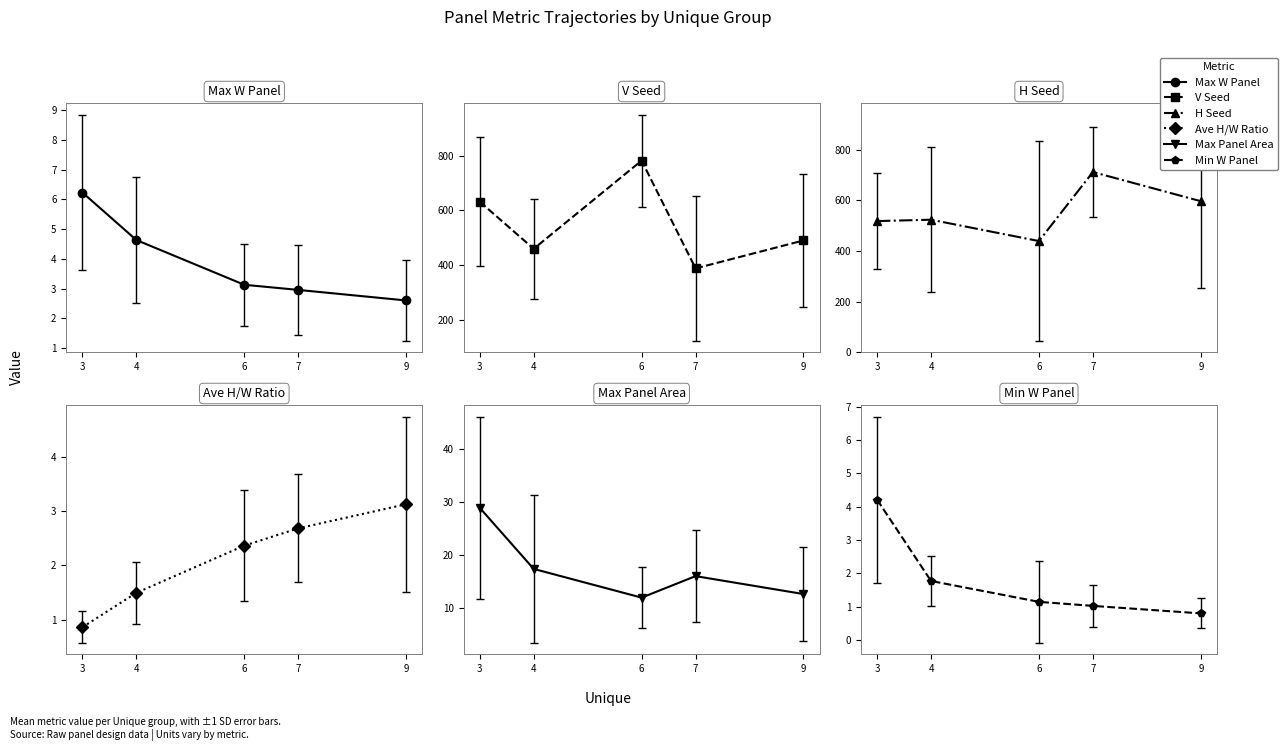

Which series has the largest total across all categories?

H Seed